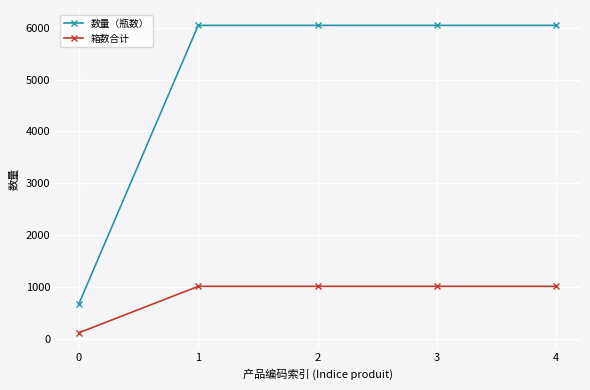

What is the sum of all 箱数合计 values?

4144